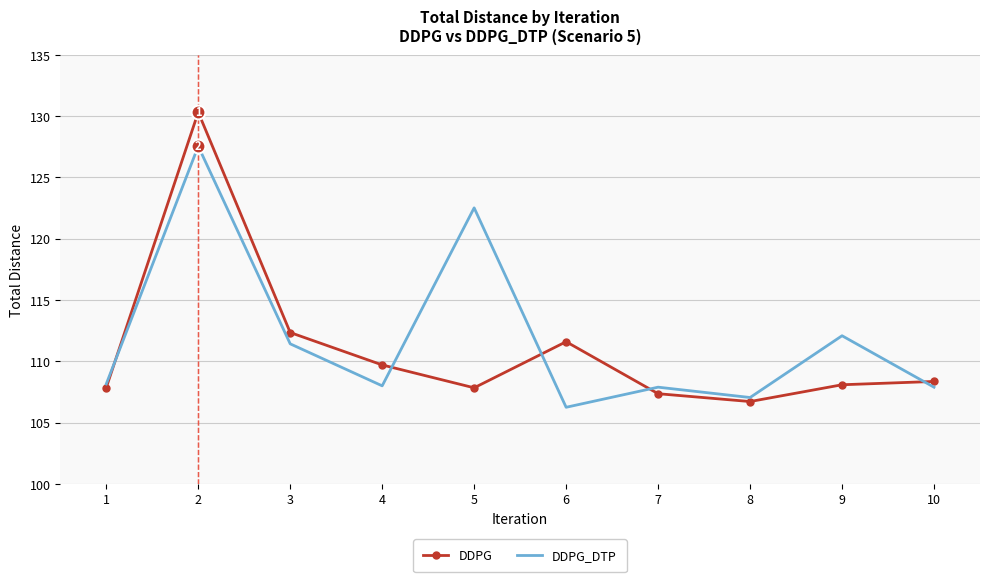

Where is DDPG nearest to the value 118?

3